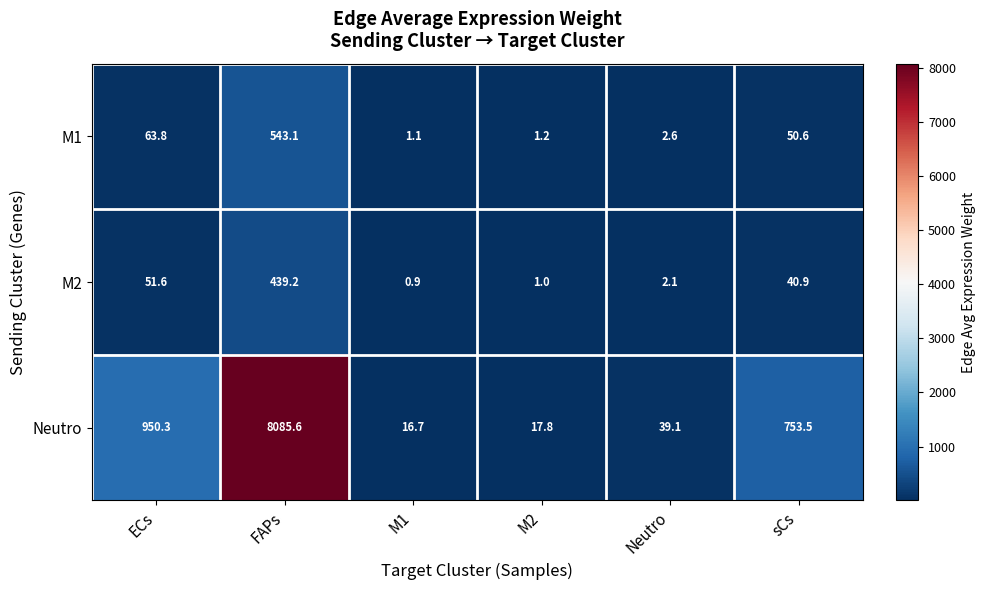

Rank the series by their maximum value, from lowest to highest.

M2, M1, Neutro